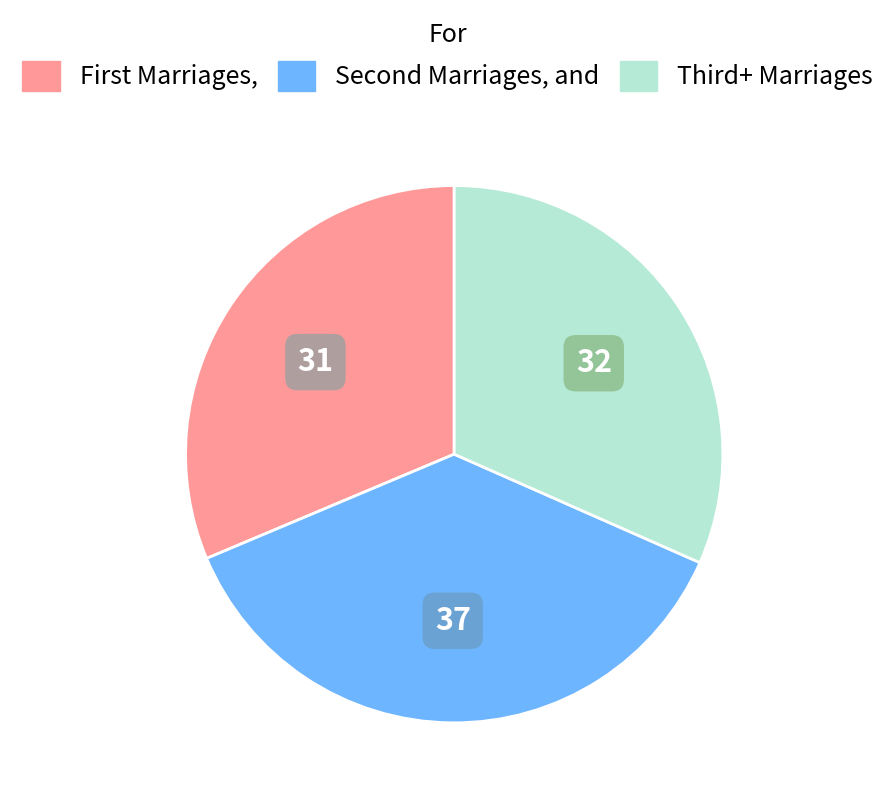

Is there any slice that represents more than half of the pie?

No